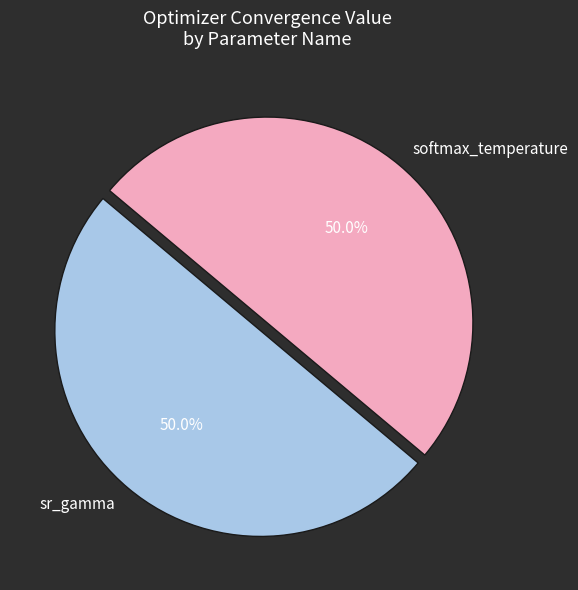

Combined, what portion of the pie is sr_gamma and softmax_temperature?

100.0%